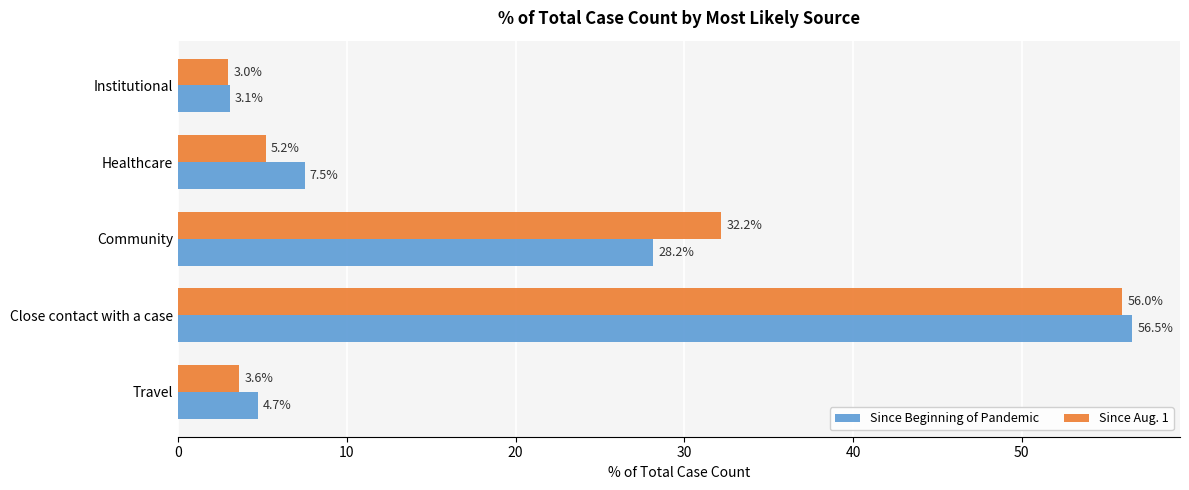

At which category is the sum across all series the highest?

Close contact with a case